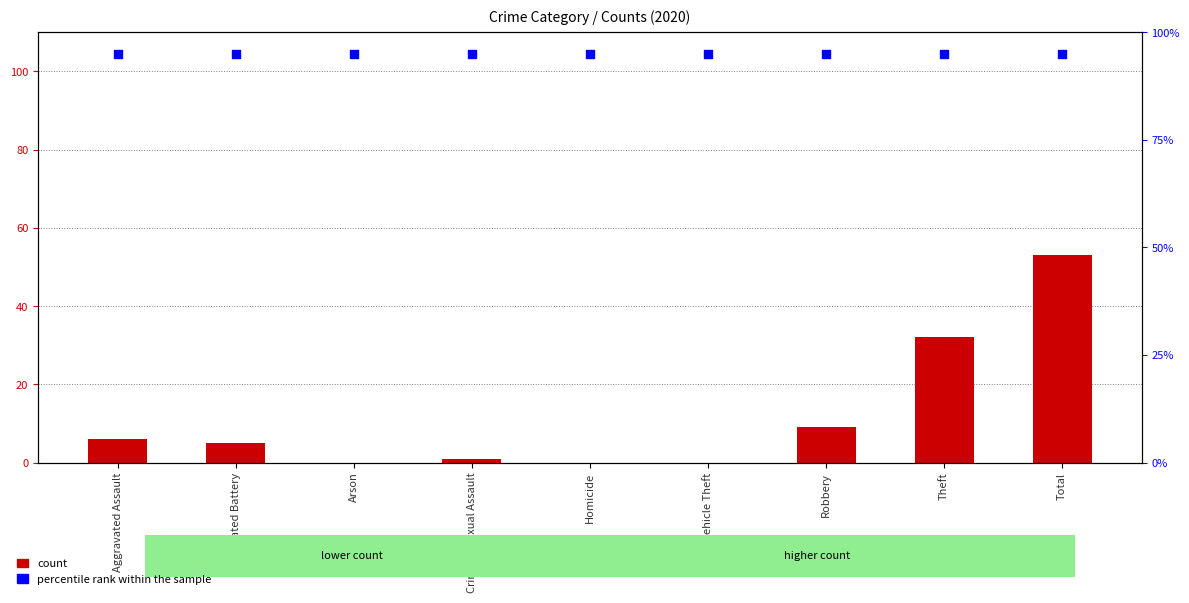

What are all the series names shown in the legend?

count, percentile rank within the sample